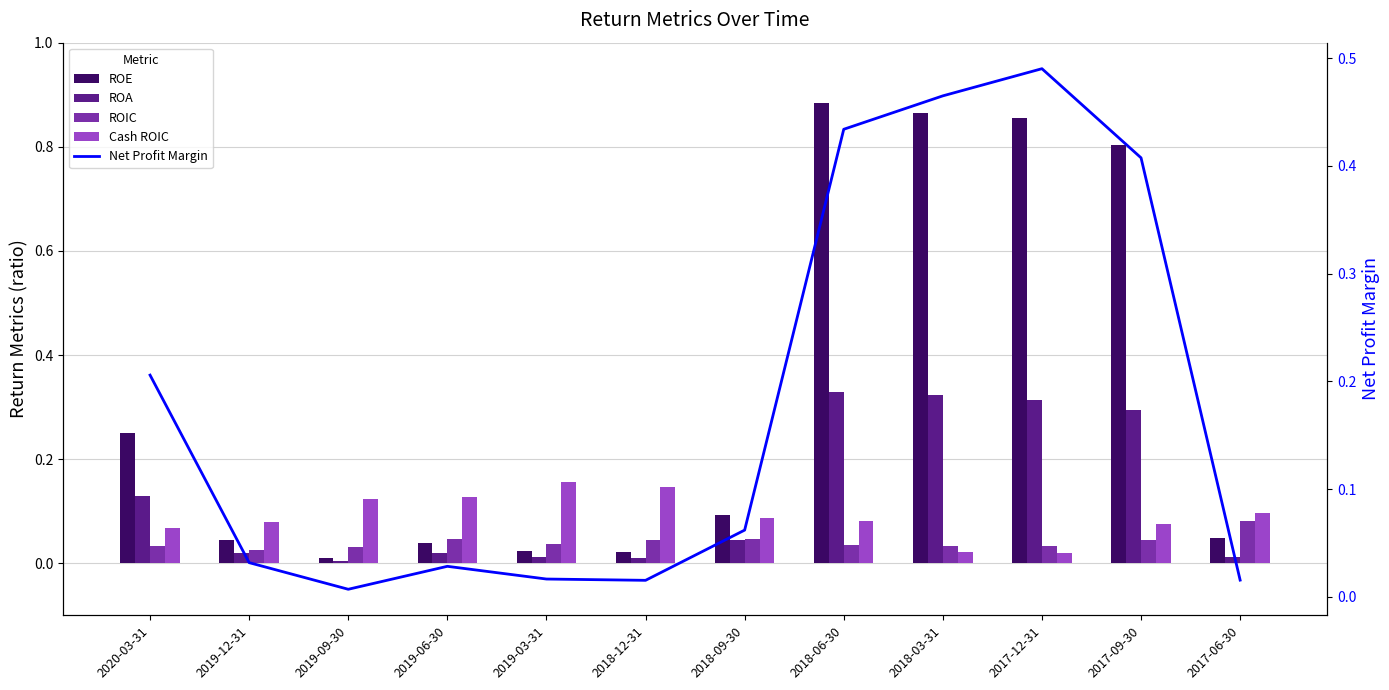

Which series changed the most between 2018-03-31 and 2017-06-30?

ROE